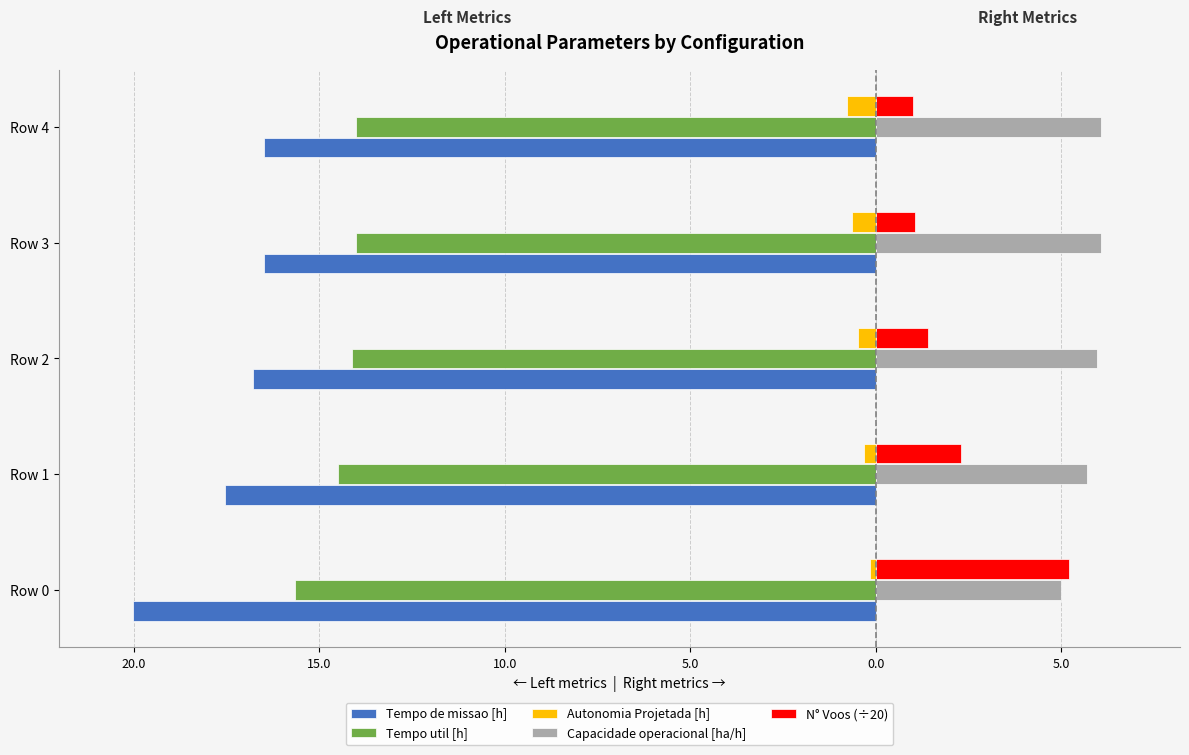

What are all the series names shown in the legend?

Tempo de missao [h], Tempo util [h], Autonomia Projetada [h], Capacidade operacional [ha/h], N° Voos (÷20)